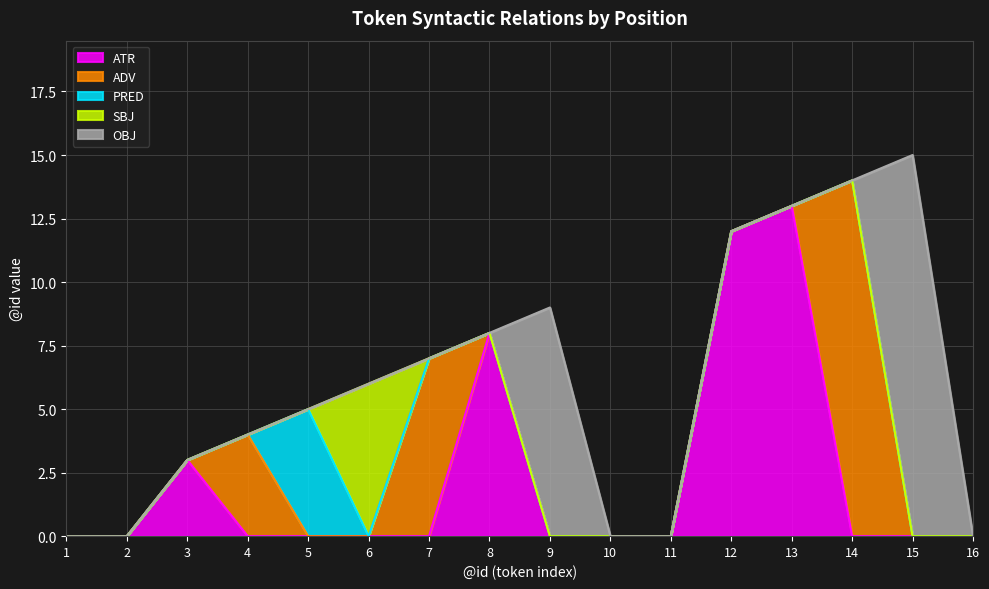

Between 9 and 15, which series saw the biggest shift?

OBJ